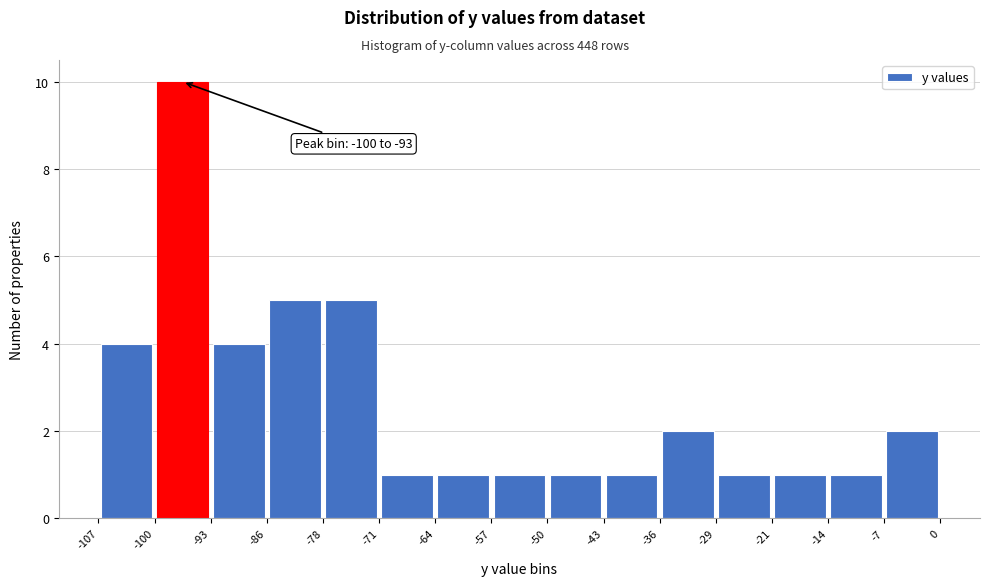

Which range on the x-axis has the tallest bar?

-100 to -93